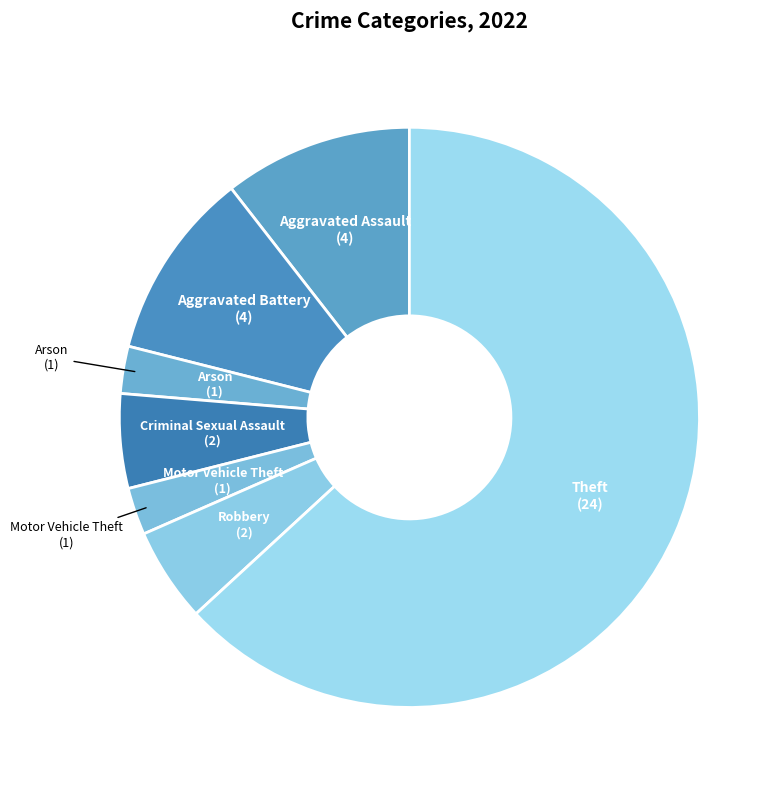

How many segments does this pie chart have?

7